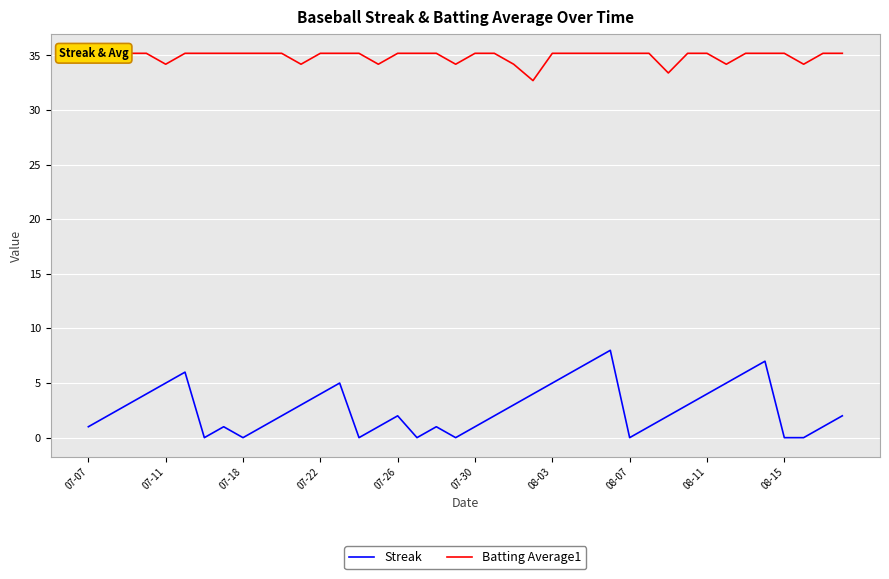

What is the spread (max minus min) of values at 26?

28.2